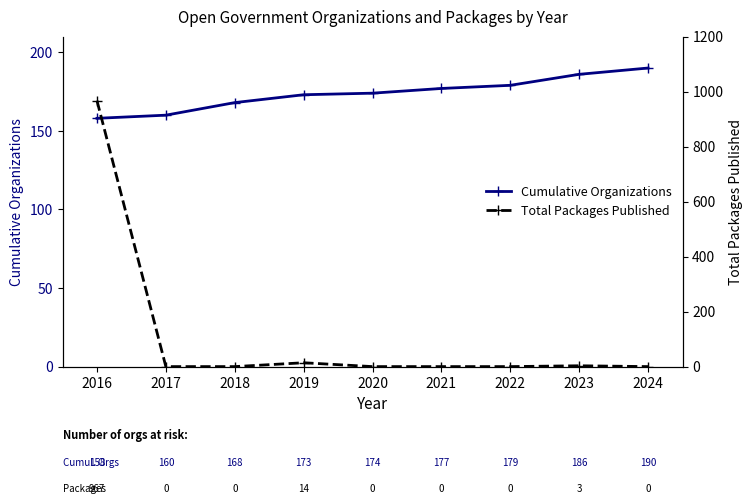

True or false: Cumulative Organizations has a value of 174 at 2020.

True